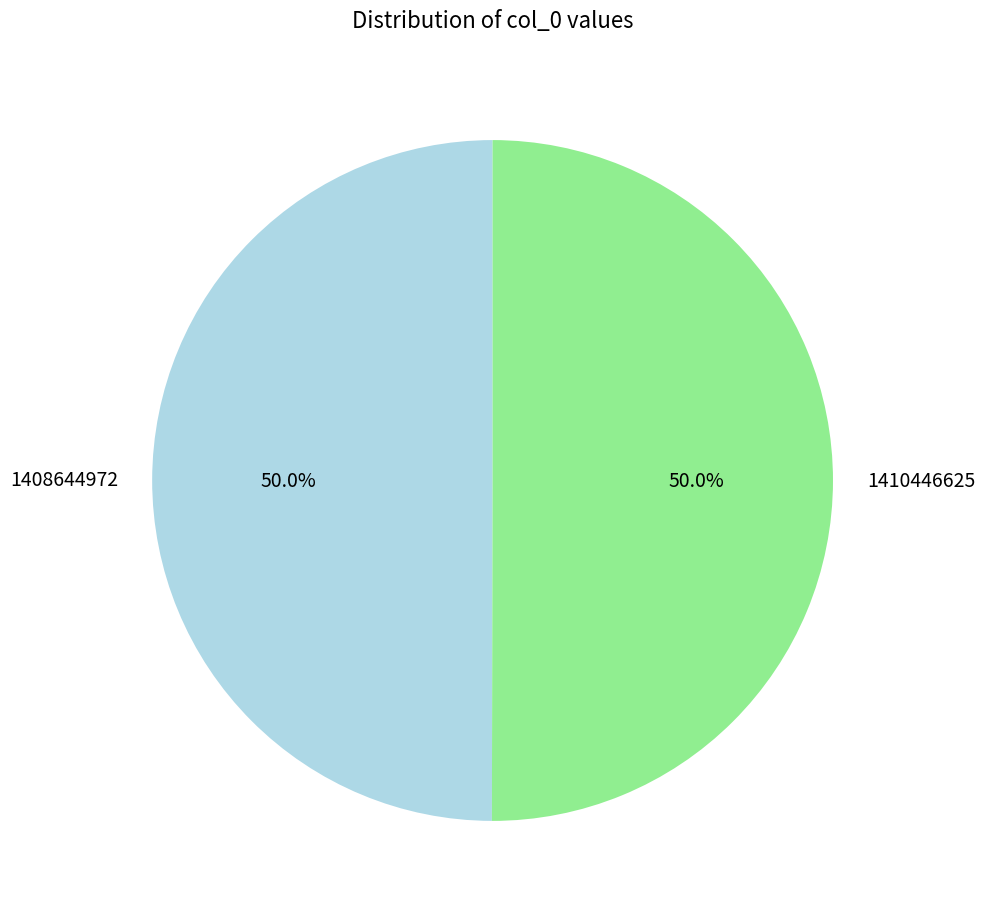

True or false: 1408644972 accounts for 50% of the total.

True